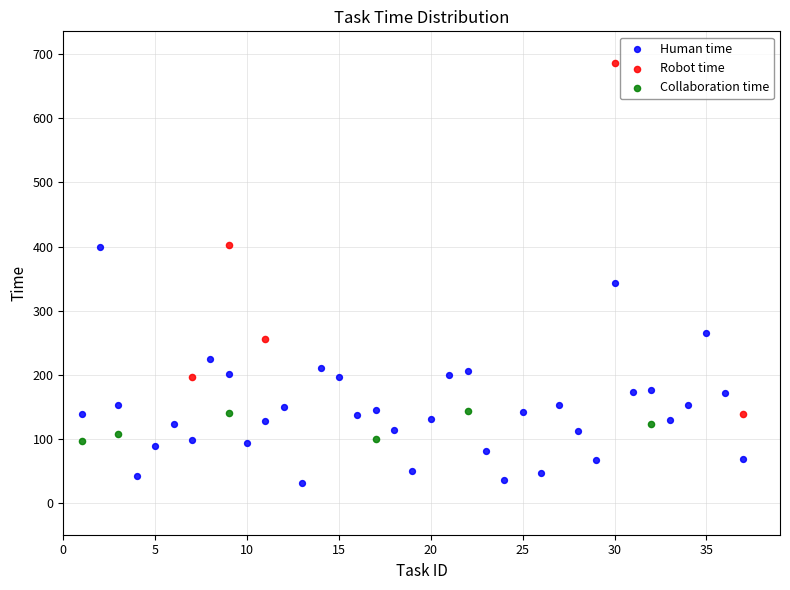

Which series has the widest spread of Y values?

Robot time